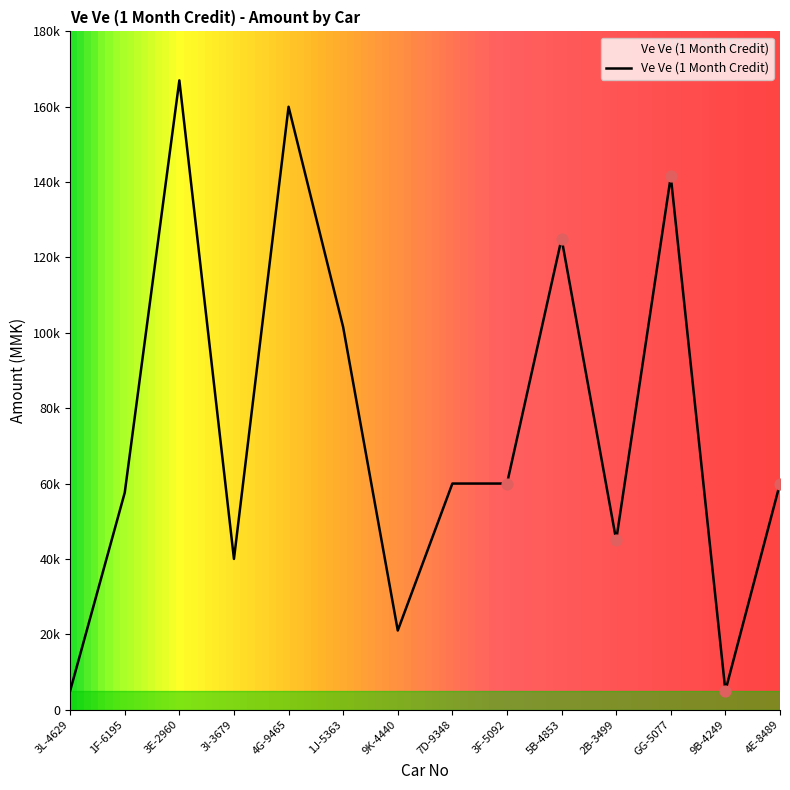

Approximately how many times larger is the value at GG-5077 compared to 1J-5363?

1.4